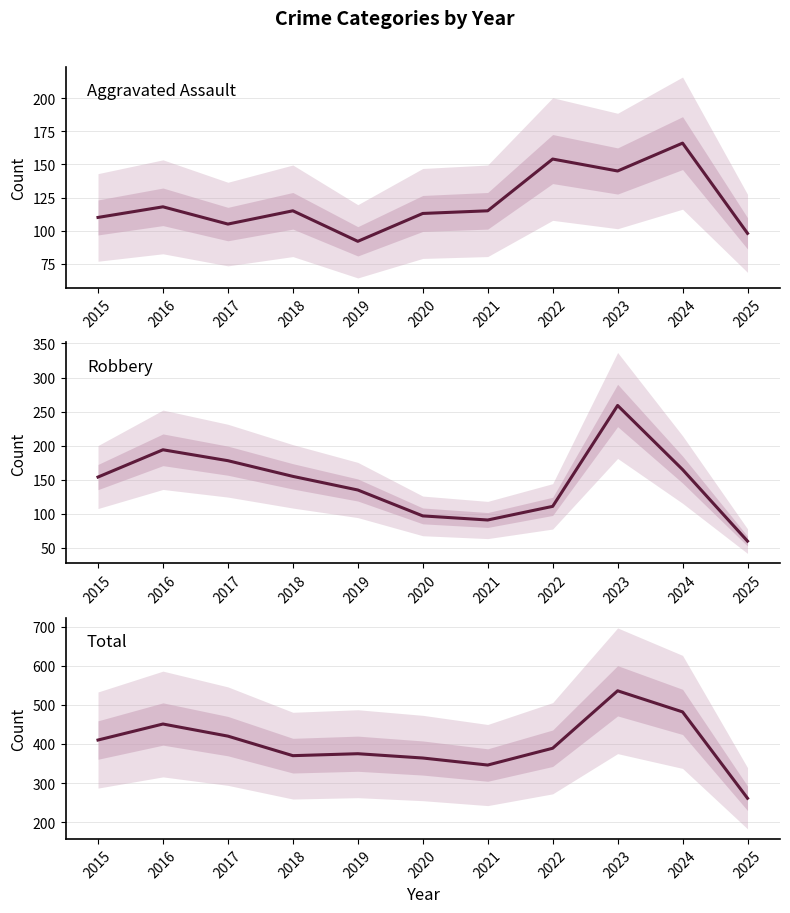

At which category is the sum across all series the highest?

2023